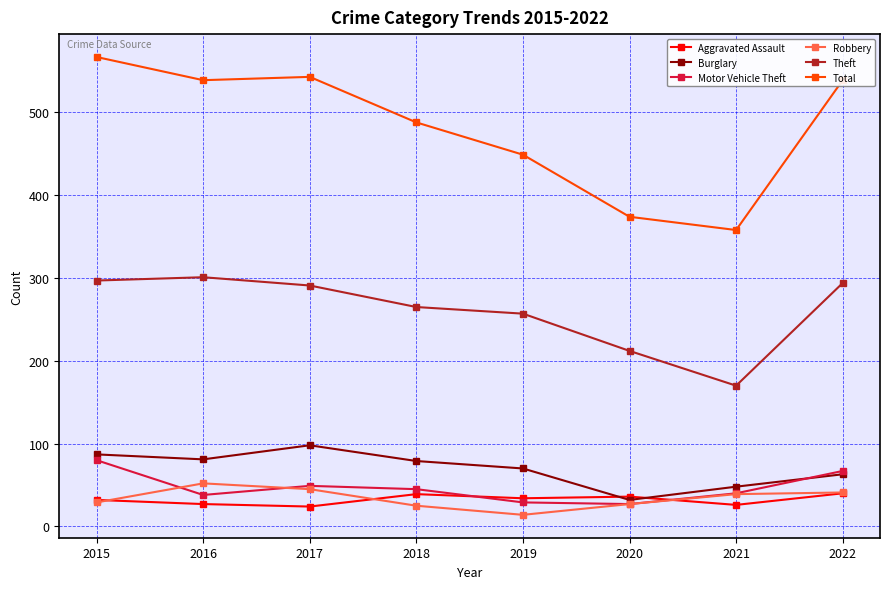

Which label corresponds to the largest value in the chart?

2015